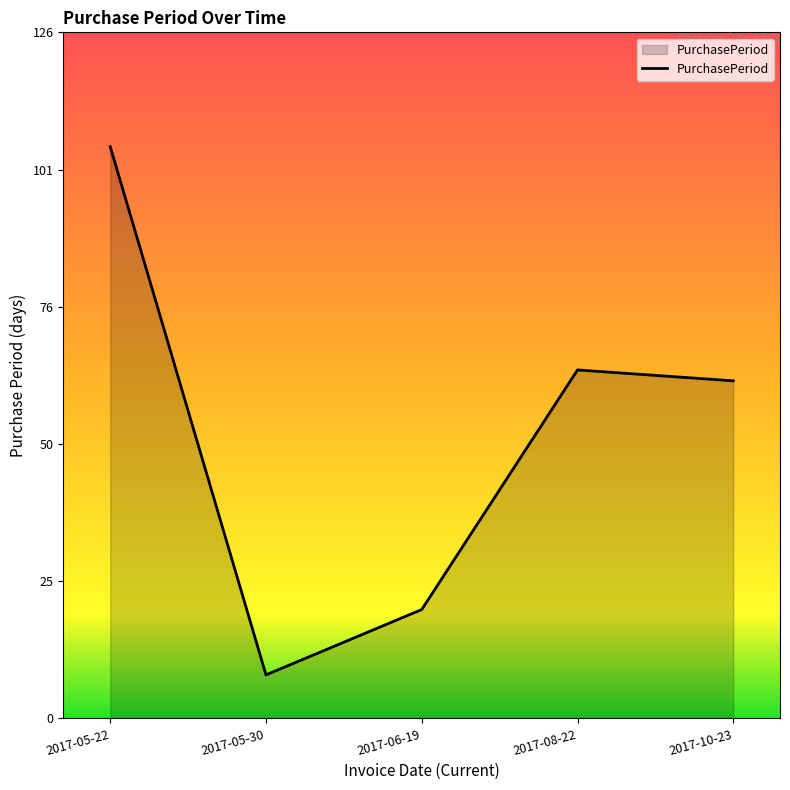

Is it true that the value at 2017-08-22 is 64?

True